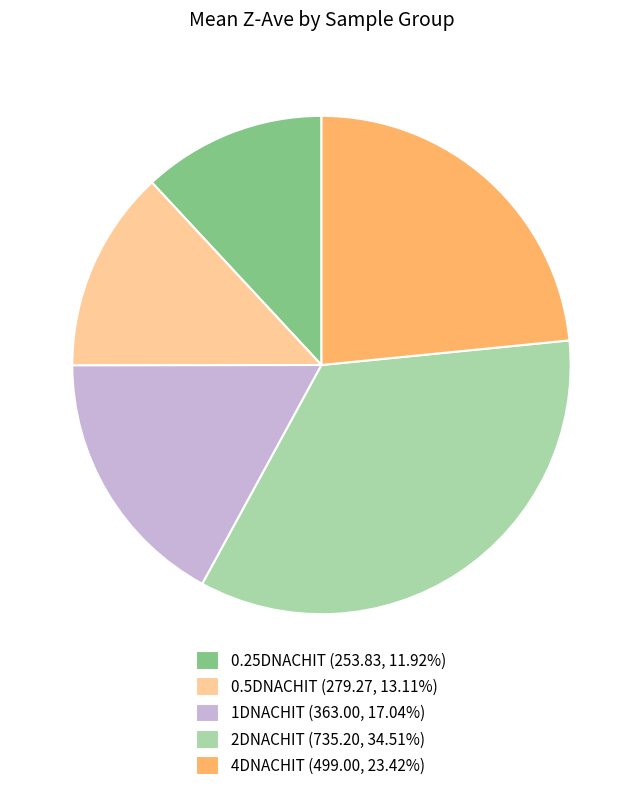

Is the sum of 4DNACHIT (499.00, 23.42%) and 0.25DNACHIT (253.83, 11.92%) greater than half?

No